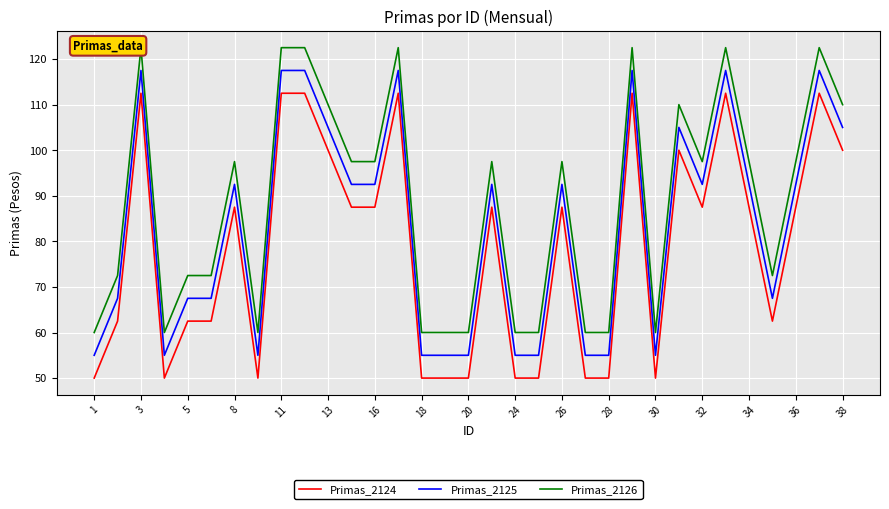

Is it true that Primas_2124 equals 50.0 at 24?

True